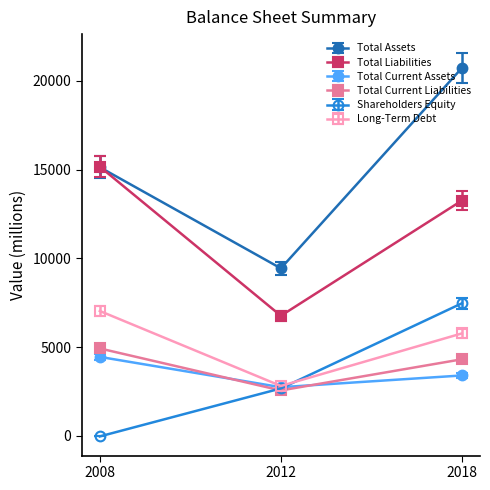

At how many categories does at least one series exceed 10338?

2